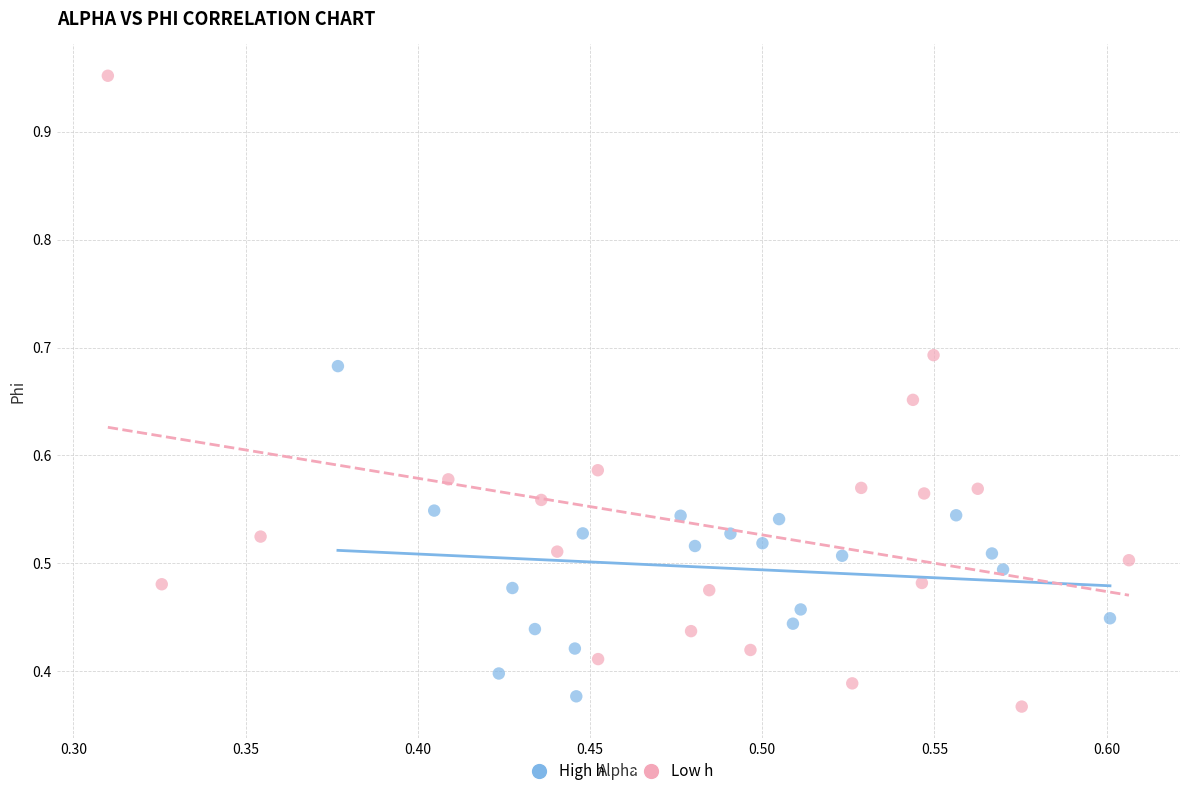

Which series has the widest spread of Y values?

Low h